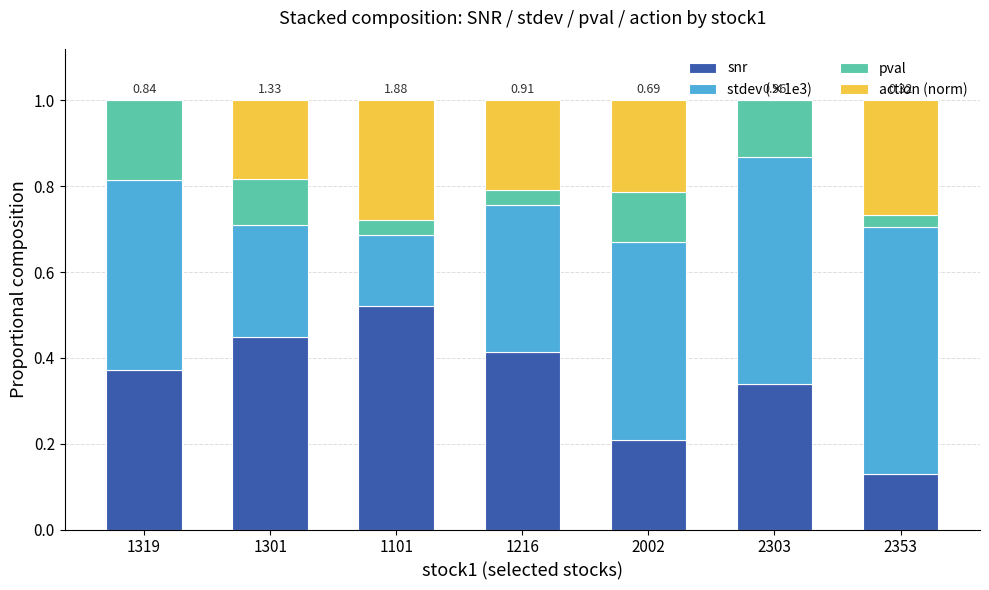

What is the total value across all series at 1319?

1.0